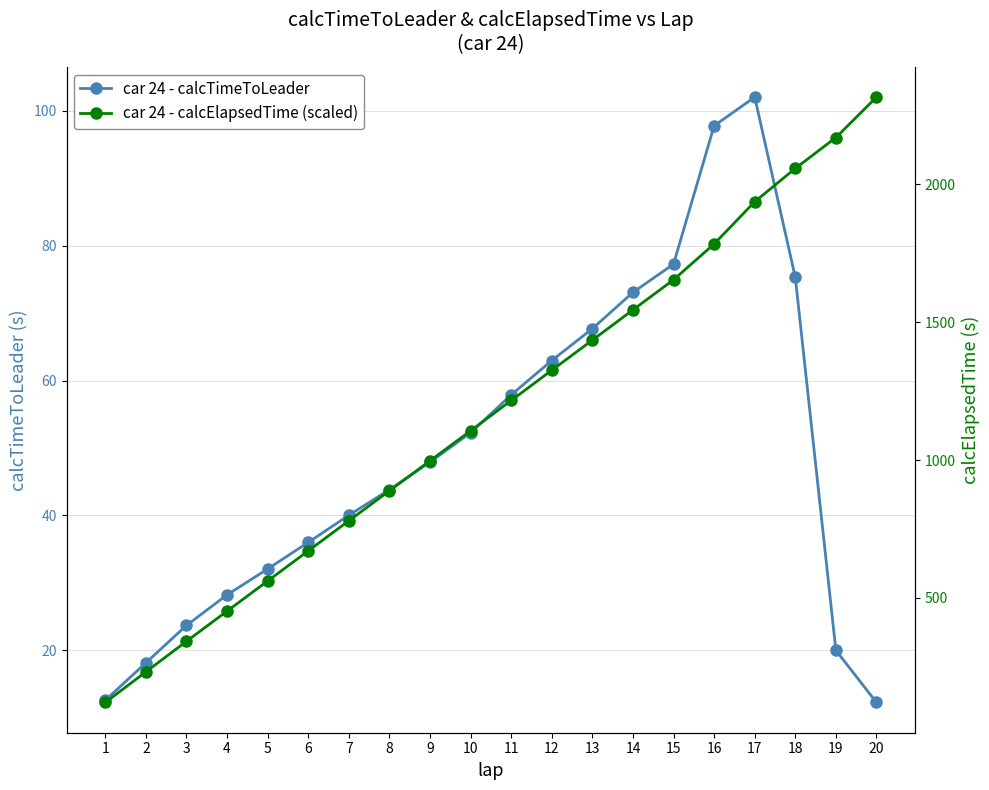

What is the average value of the car 24 - calcTimeToLeader series?

49.1